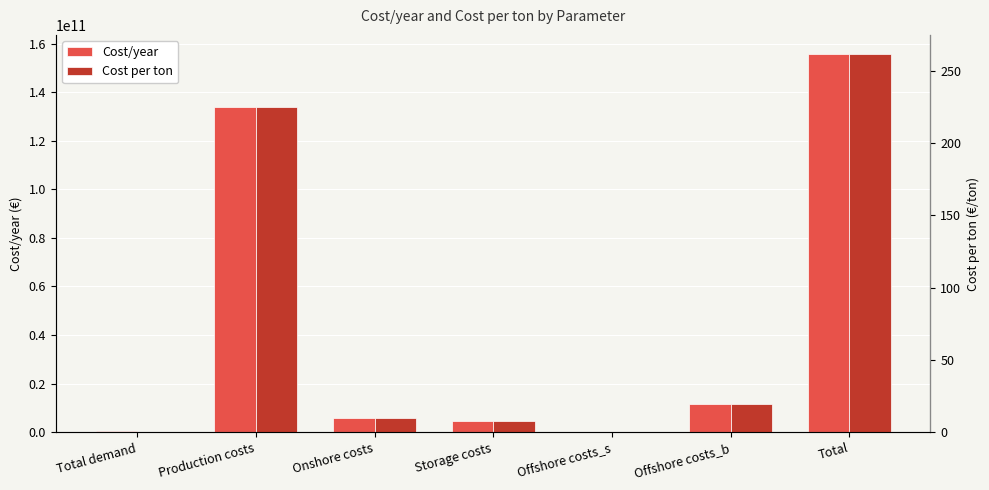

Reading right to left, transcribe all the data shown in this chart.

Cost/year: Total=155780035694.9	Offshore costs_b=11664599428.5	Offshore costs_s=0.0	Storage costs=4533948922.7	Onshore costs=5718813850.6	Production costs=133862673493.1	Total demand=595180092.9
Cost per ton: Total=261.7	Offshore costs_b=19.6	Offshore costs_s=0.0	Storage costs=7.6	Onshore costs=9.6	Production costs=224.9	Total demand=0.0